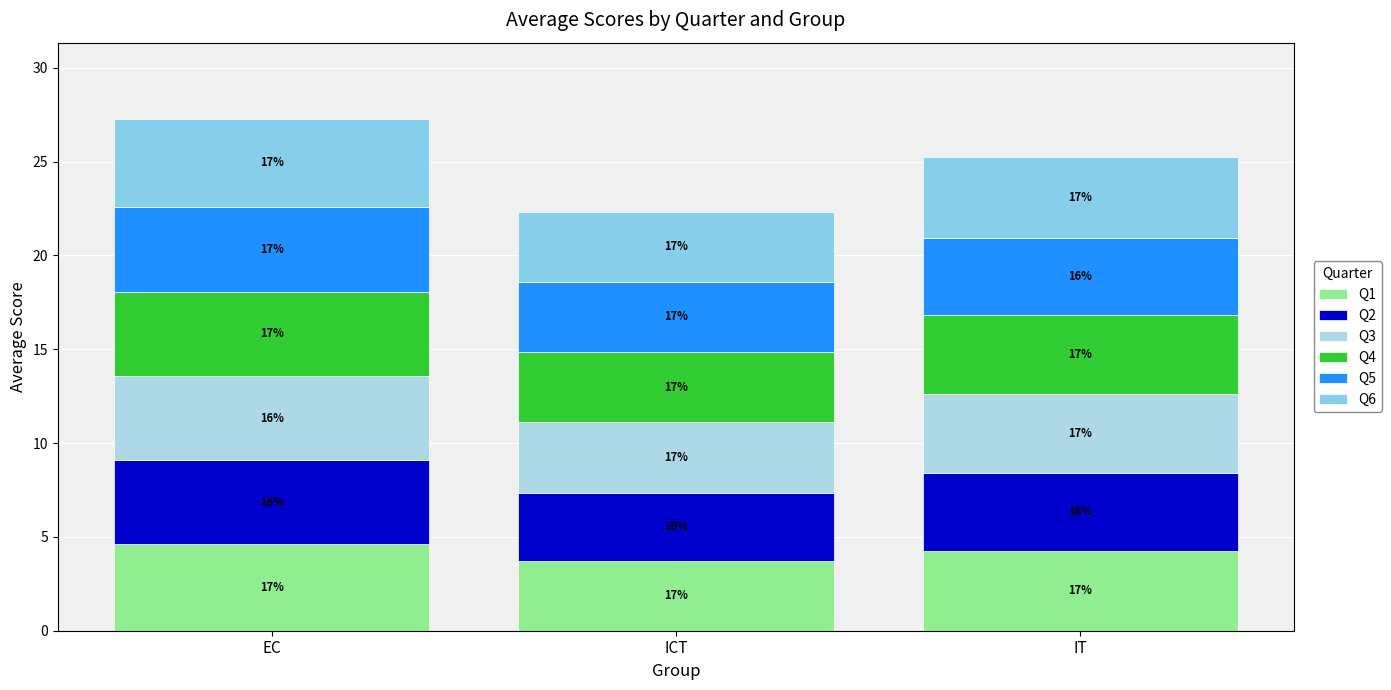

What is the label of the 3rd bar from the right?

EC